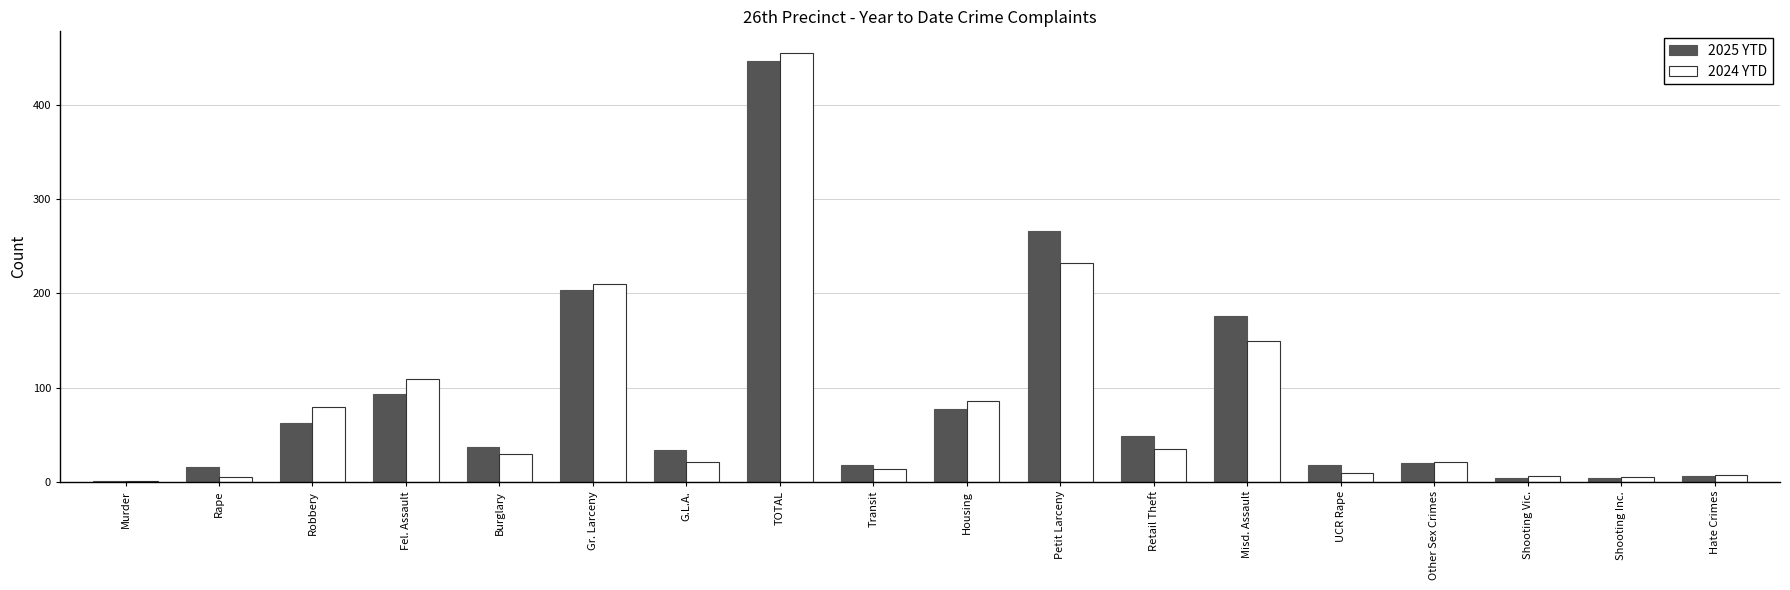

What is the highest value of the 2025 YTD series?

446